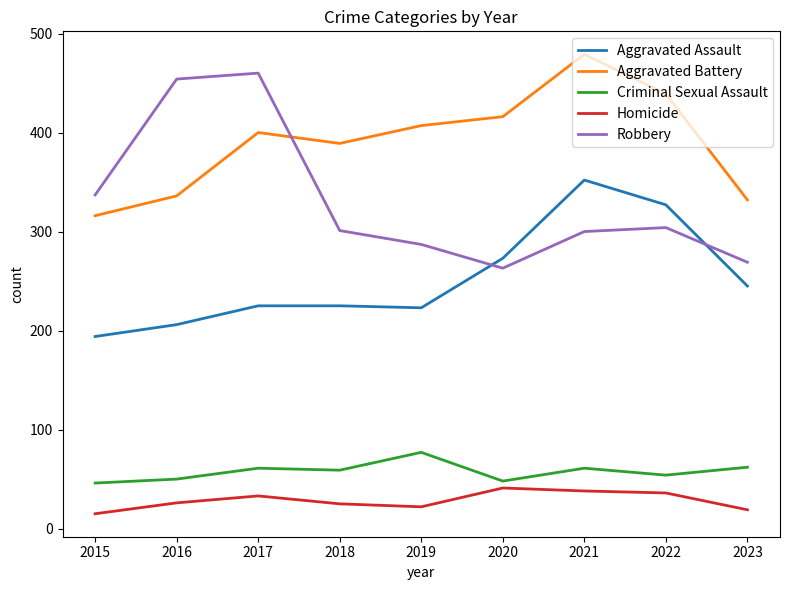

Does the chart display data point markers on the line(s)?

No